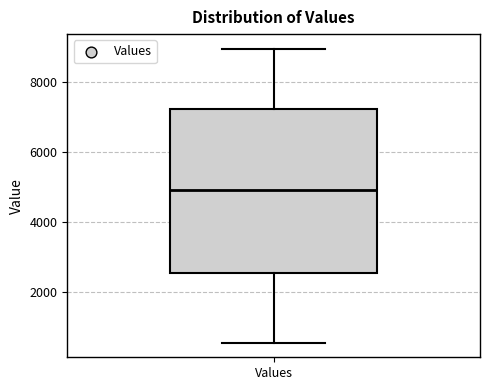

Read this box plot against the y-axis: the position of the median line, the range covered by the box, and the ends of both whiskers. The values are not printed on the chart, so give them approximately, as read against the axis.

median 5000, box 2600 to 7200, whiskers 600 to 9000